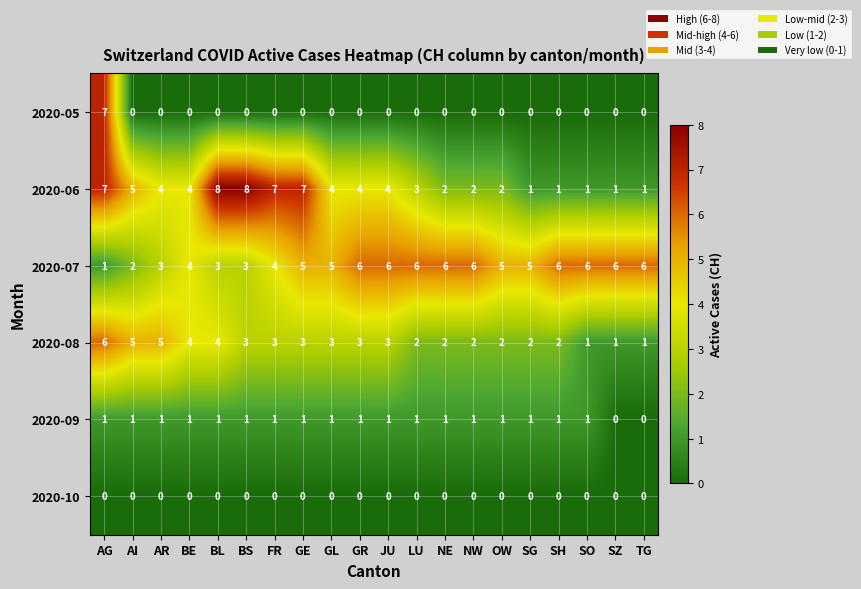

The value of 2020-10 at NW is 0. True or false?

True